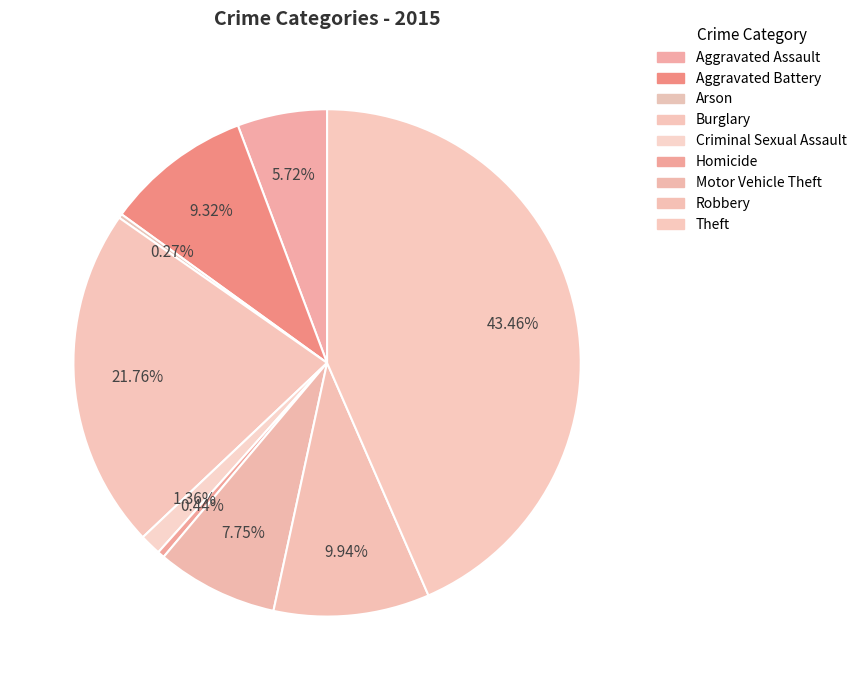

How many segments does this pie chart have?

9